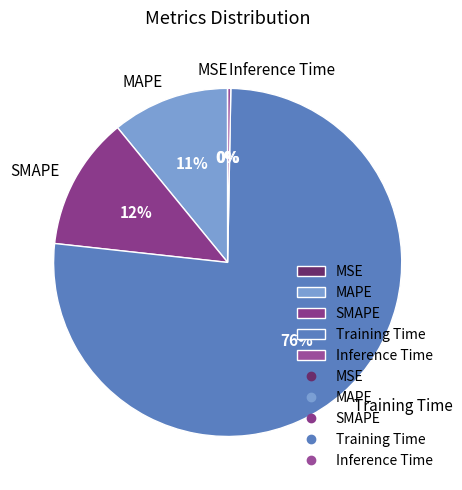

What percentage is the SMAPE slice, to the nearest percent?

12%